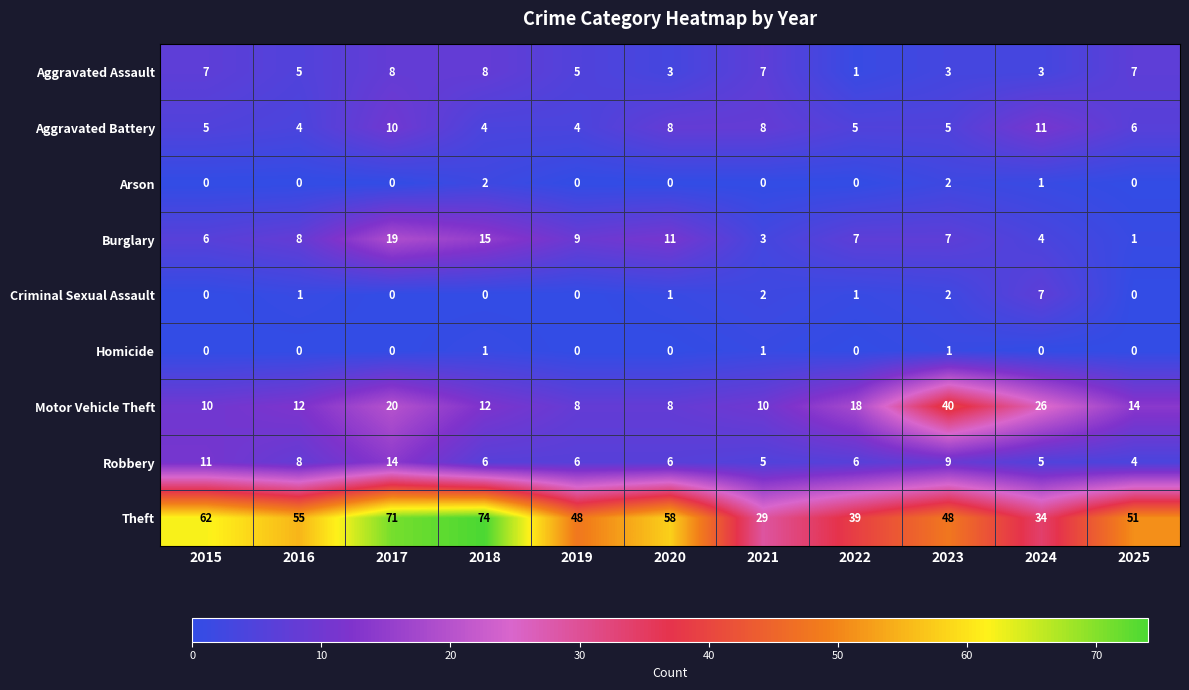

At which label does Burglary first exceed 7?

2016